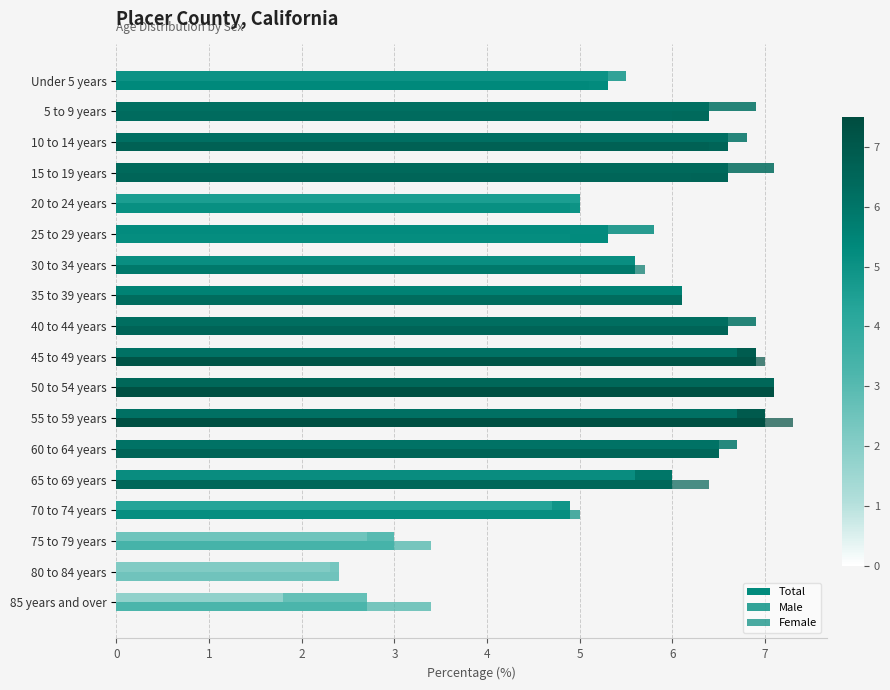

Count the number of data series in this chart.

3